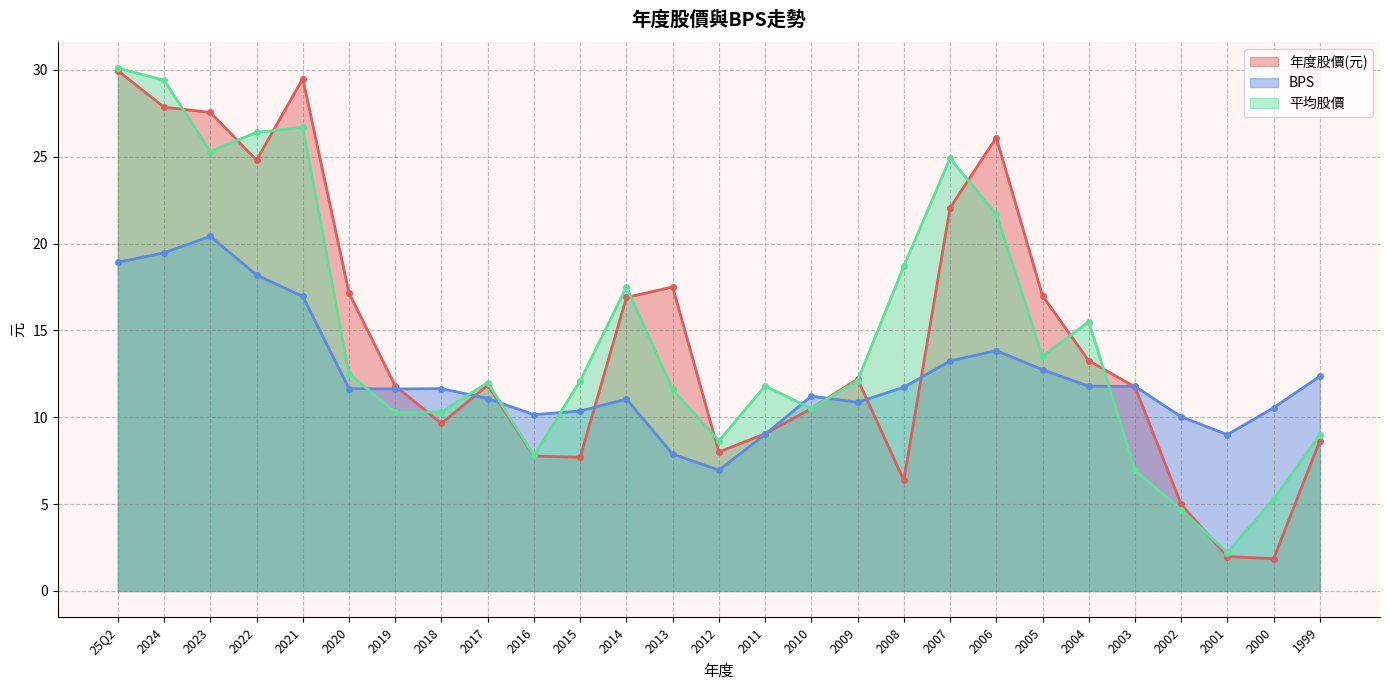

List the labels in order of 年度股價(元) value, smallest first.

2000, 2001, 2002, 2008, 2015, 2016, 2012, 1999, 2011, 2018, 2010, 2003, 2019, 2017, 2009, 2004, 2014, 2005, 2020, 2013, 2007, 2022, 2006, 2023, 2024, 2021, 25Q2